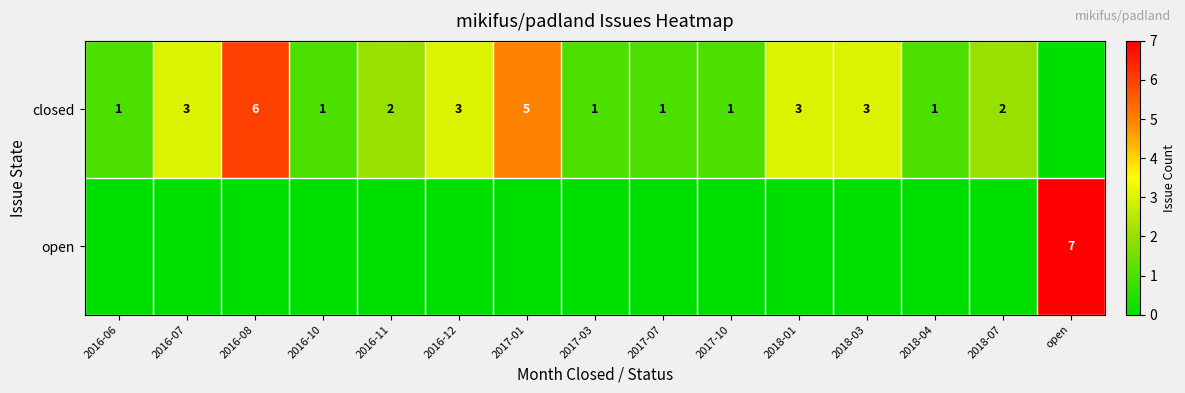

True or false: closed has a value of 3 at 2016-07.

True